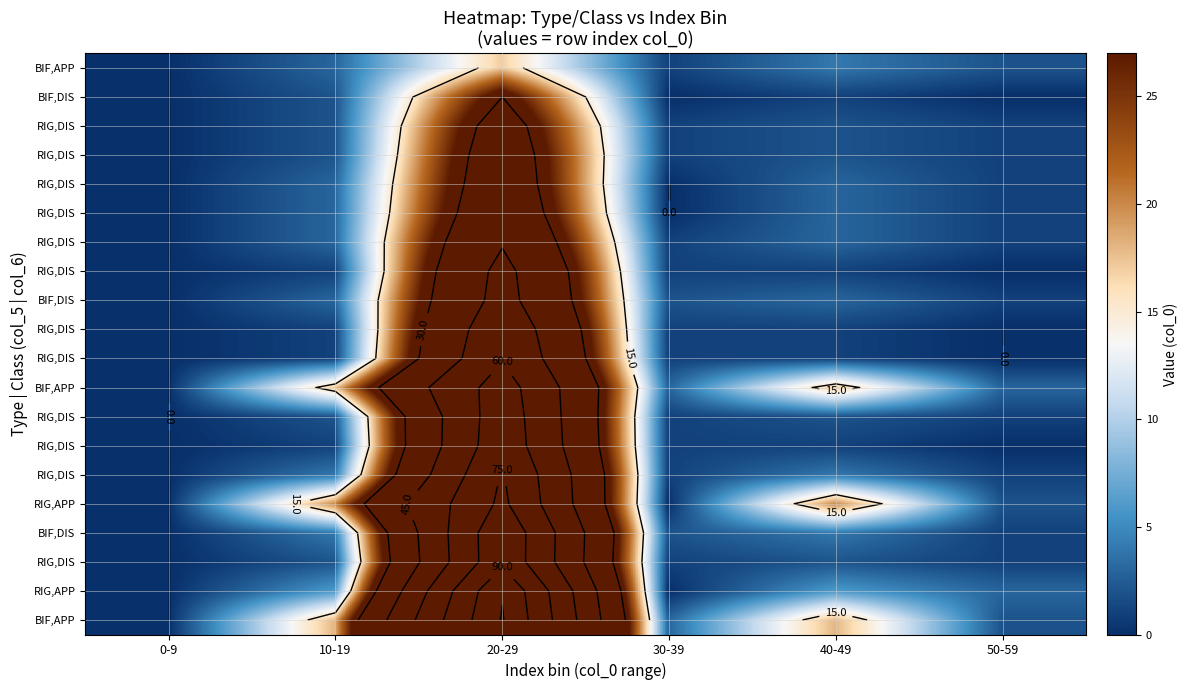

What is the maximum value shown in the chart?

106